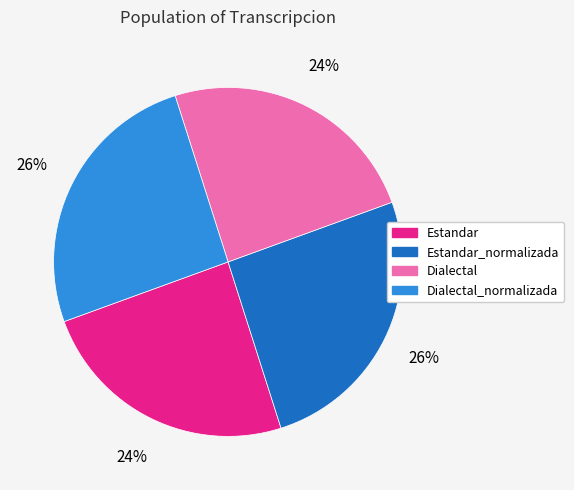

Is there any slice that represents more than half of the pie?

No